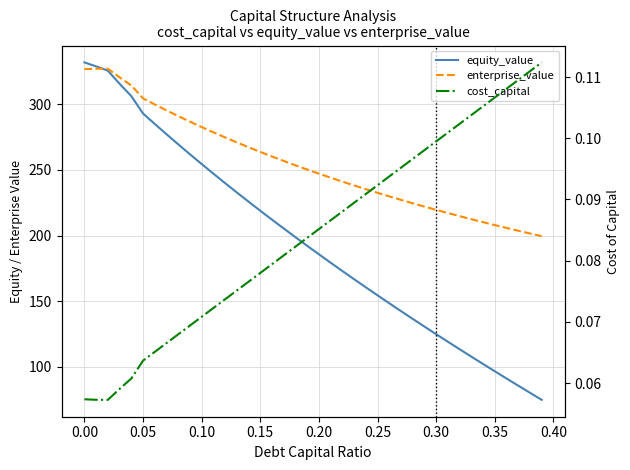

True or false: cost_capital and equity_value cross at least once.

False